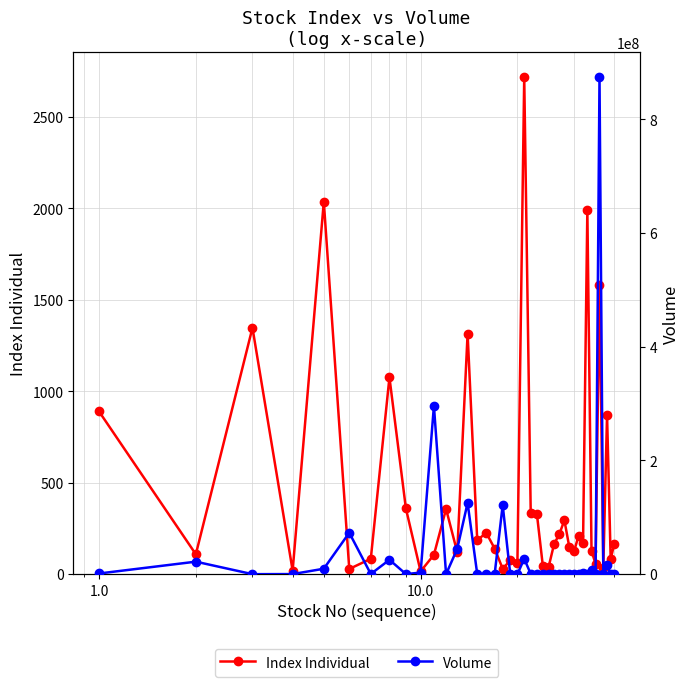

What are all the series names shown in the legend?

Index Individual, Volume